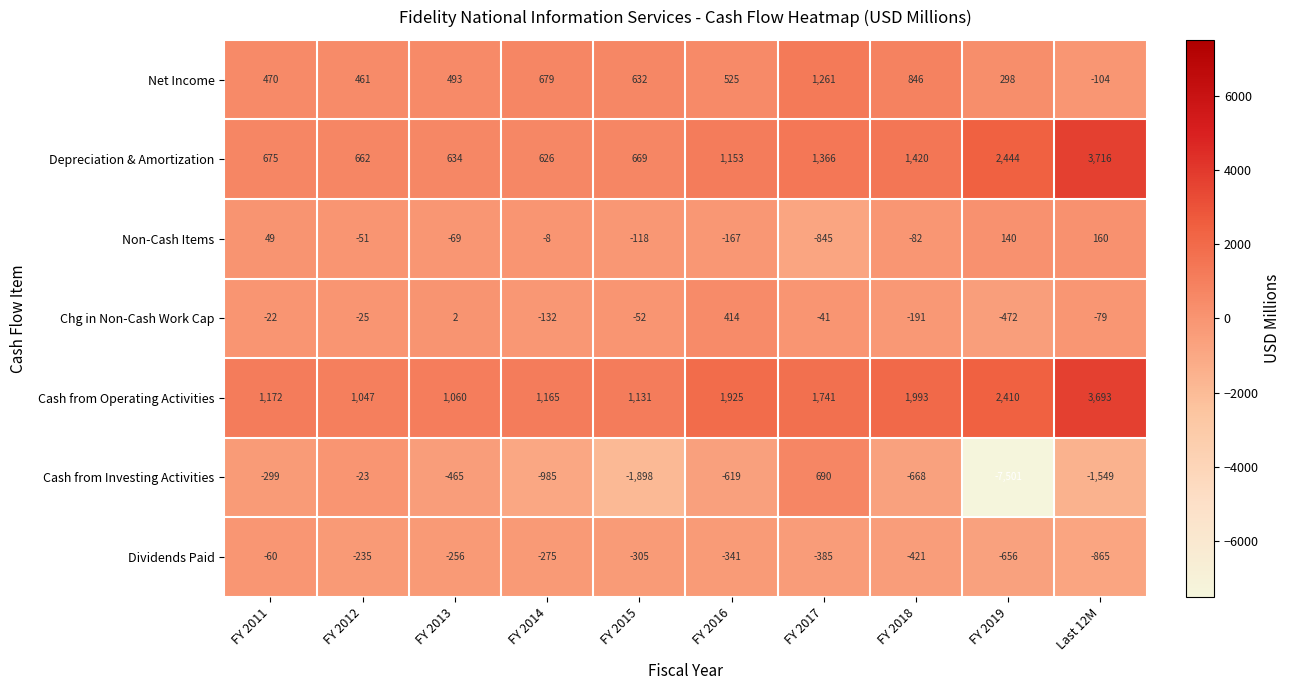

Which series changed the most between FY 2015 and FY 2018?

Cash from Investing Activities